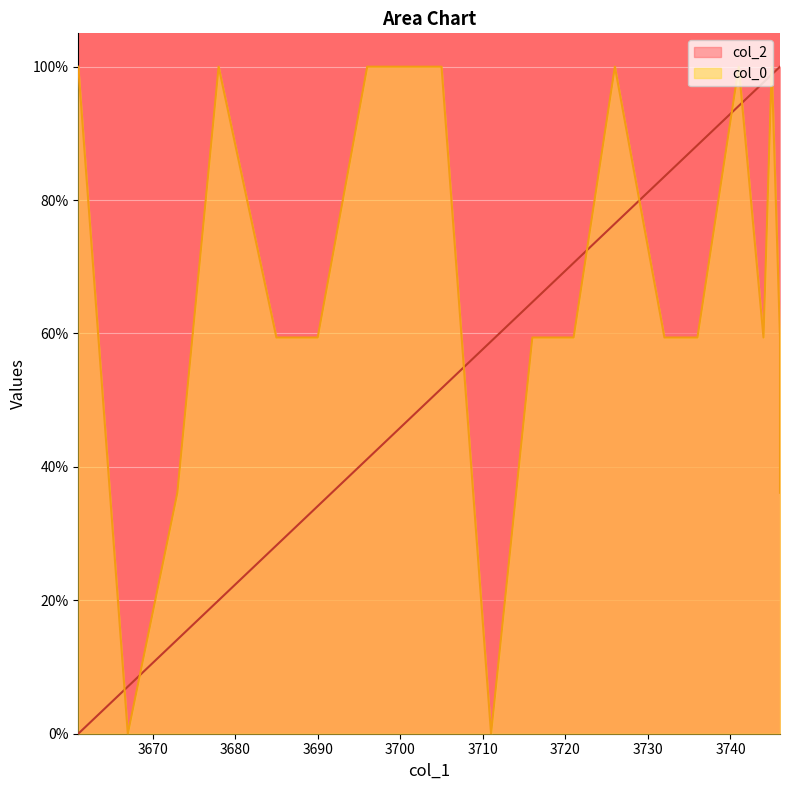

At 3721, list the series in order from smallest to largest.

col_0, col_2